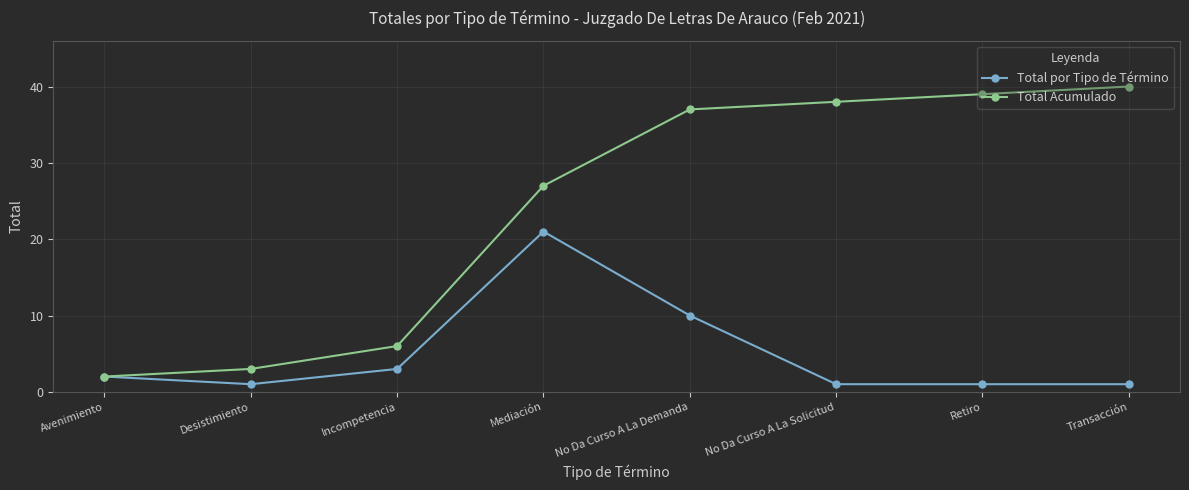

How many lines are shown in the chart?

2